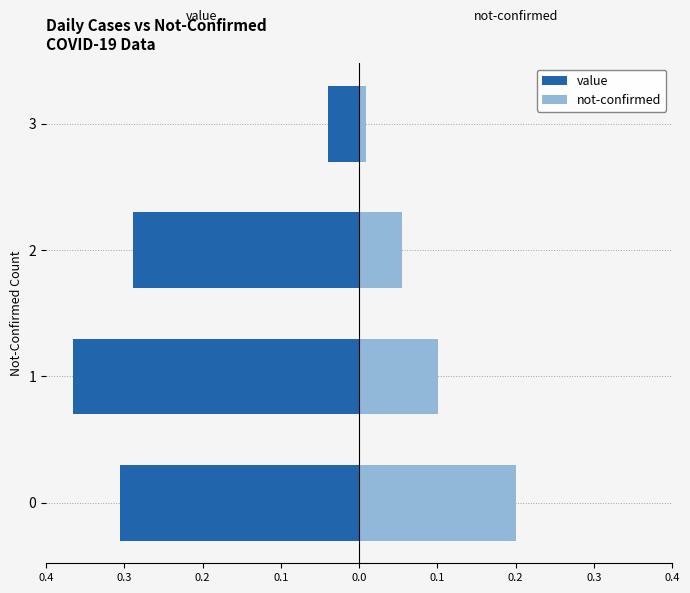

The value of value at 0 is -0.2. True or false?

False